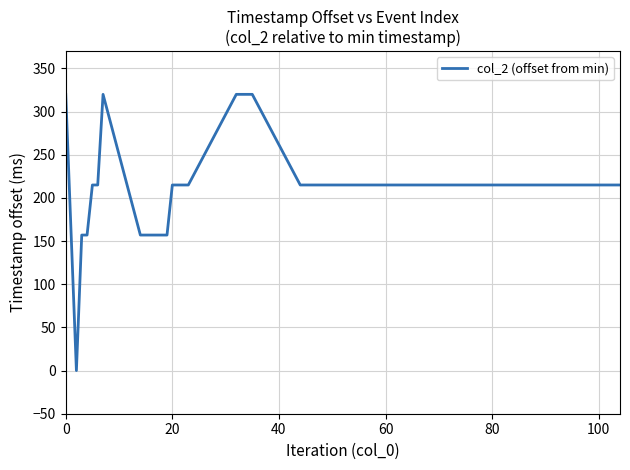

What is the difference between the second highest and minimum values?

320